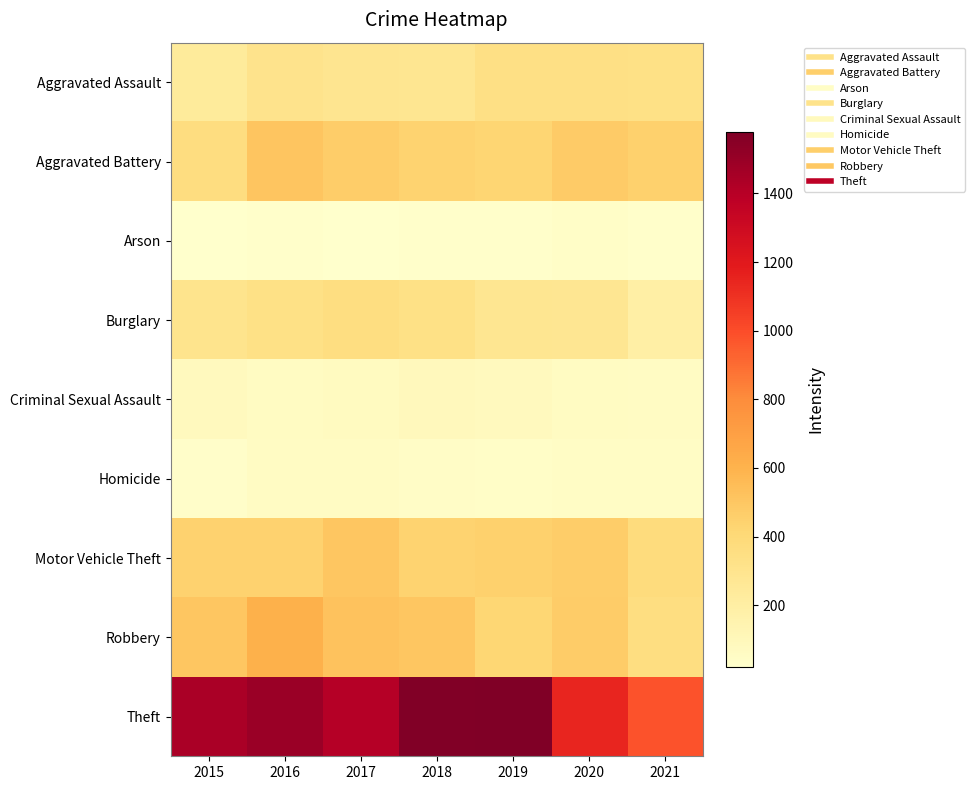

What is the total value across all series at 2018?

3722